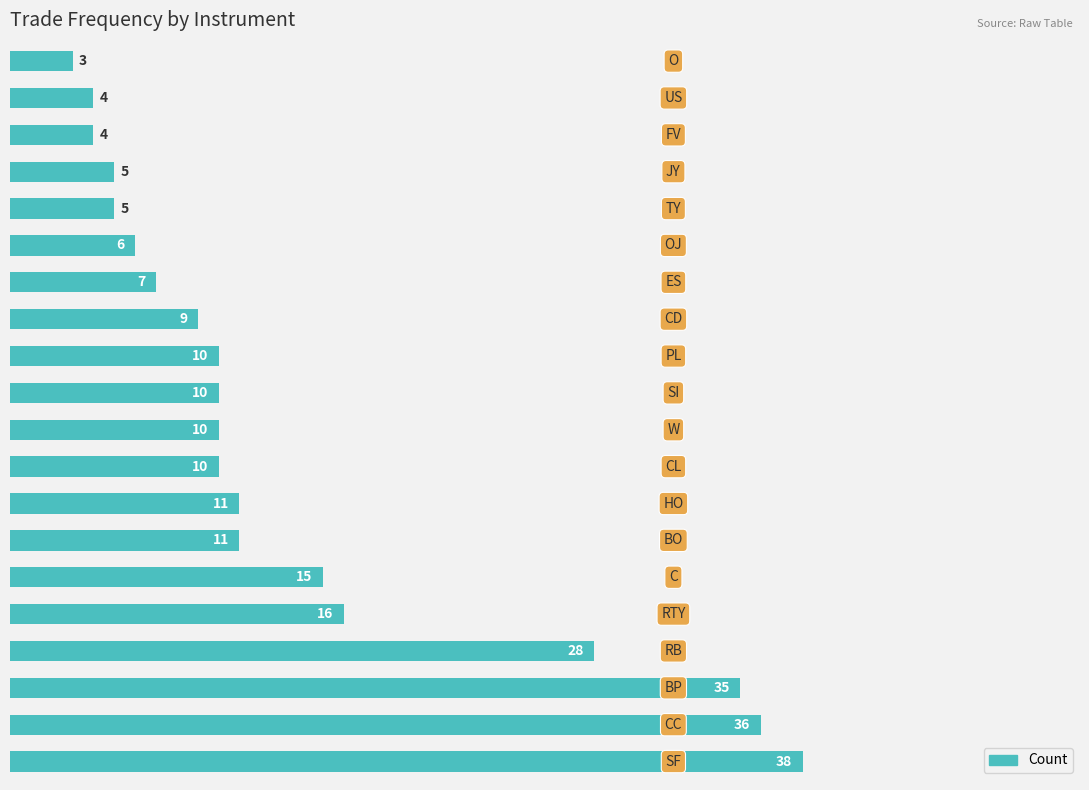

What is the sum of all values?

273